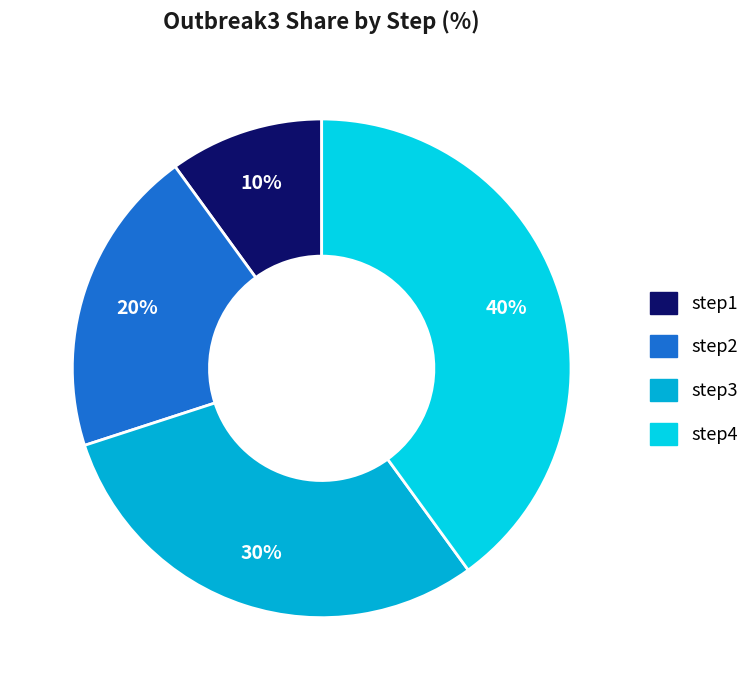

Approximately how many times larger is the value at step2 compared to step1?

2.0